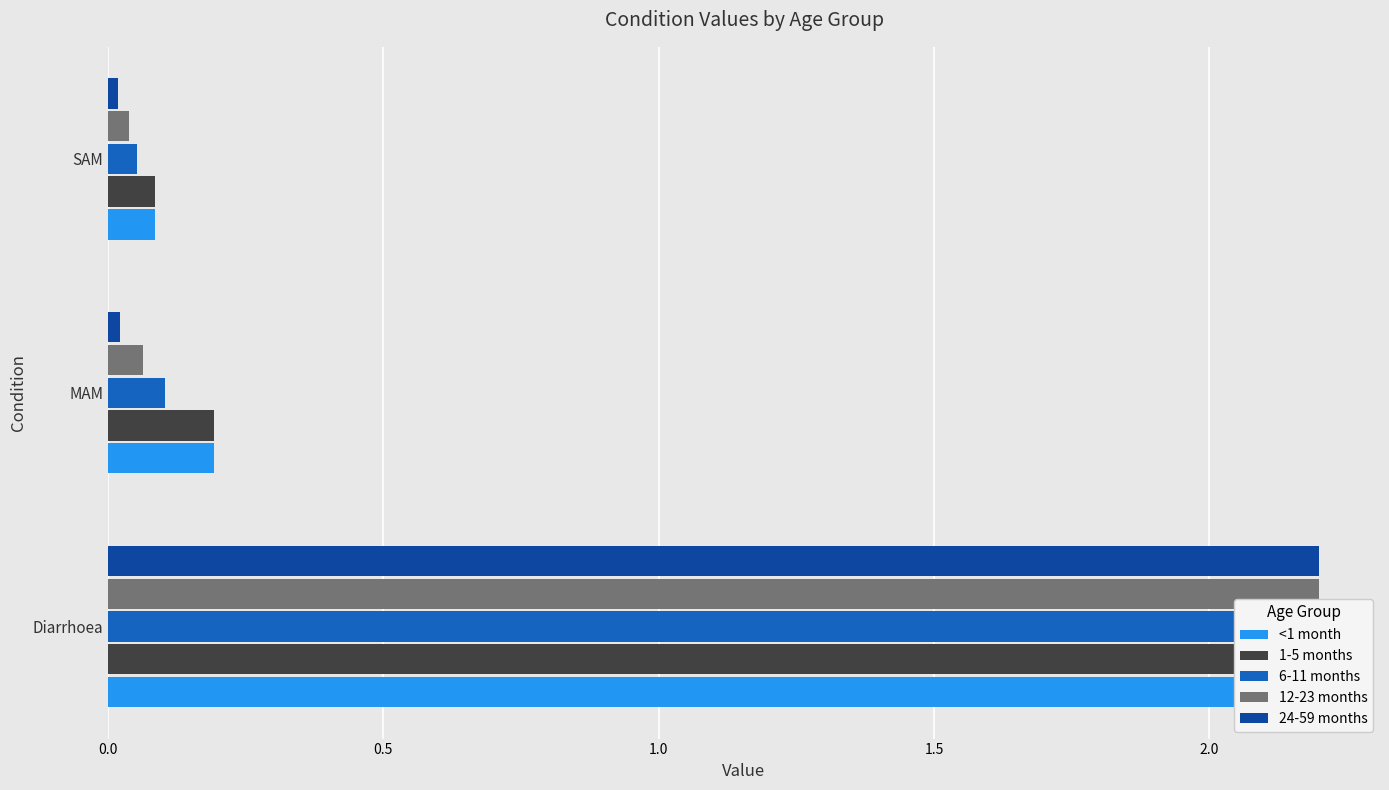

Between Diarrhoea and MAM, which series saw the biggest shift?

24-59 months